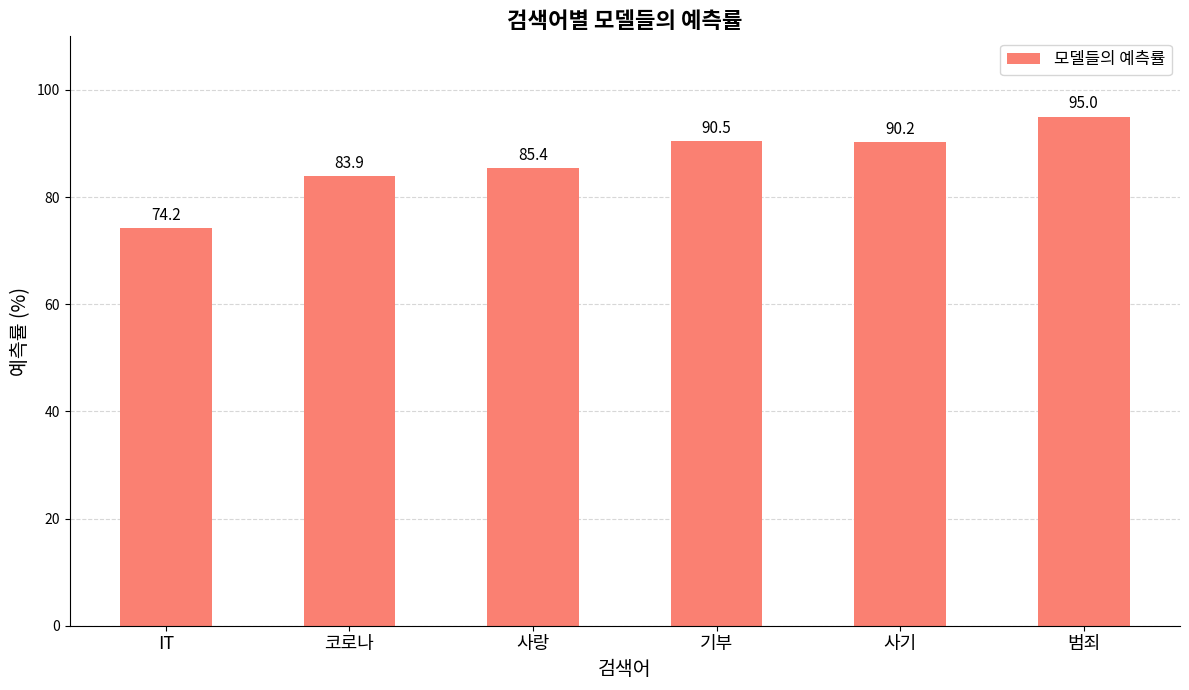

Does the chart contain any negative values?

No